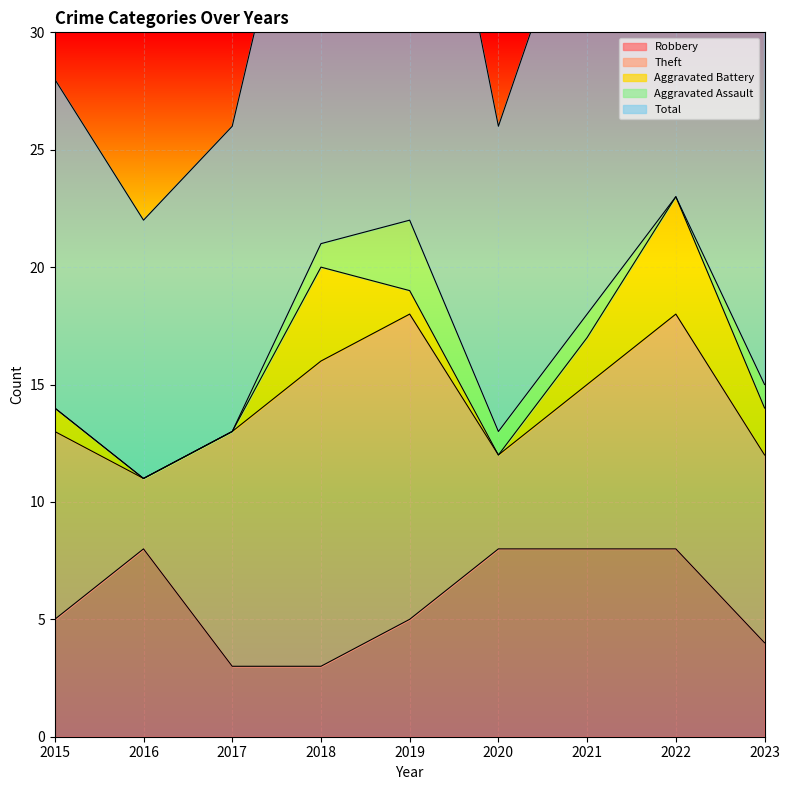

What is the difference between the maximum and minimum values in the Aggravated Assault series?

3